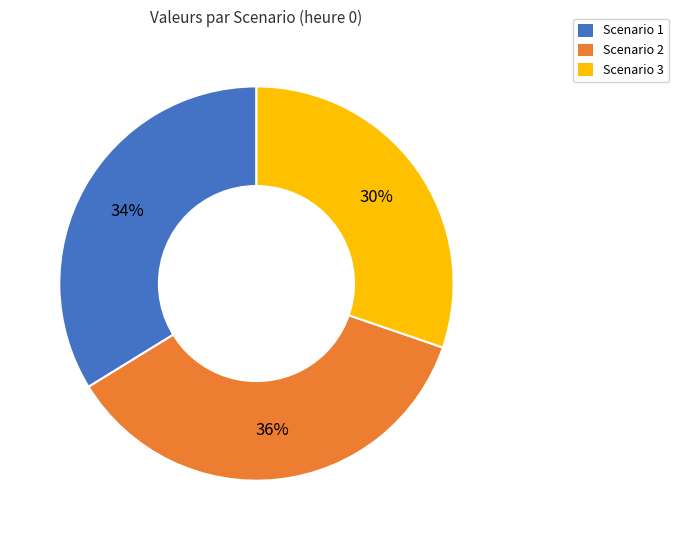

Is the sum of Scenario 1 and Scenario 3 greater than half?

Yes